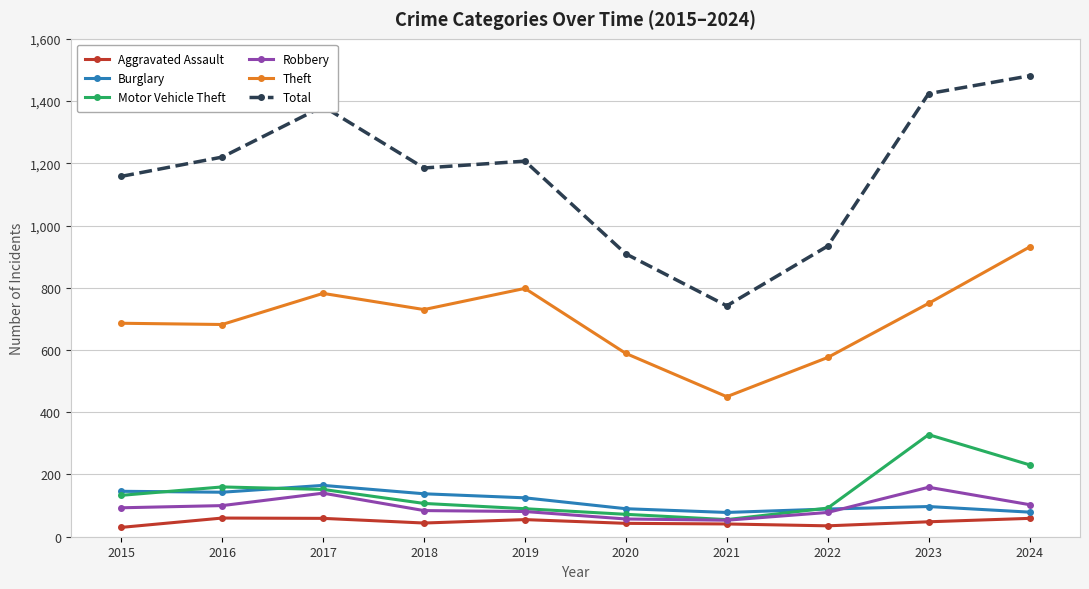

What are all the series names shown in the legend?

Aggravated Assault, Burglary, Motor Vehicle Theft, Robbery, Theft, Total